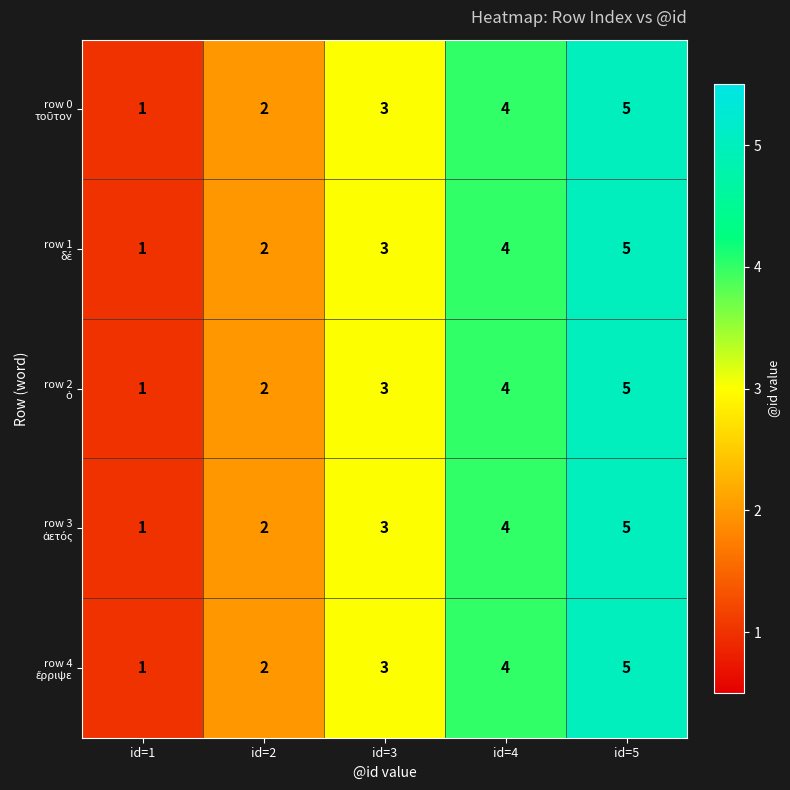

What is the total value across all series at id=1?

5